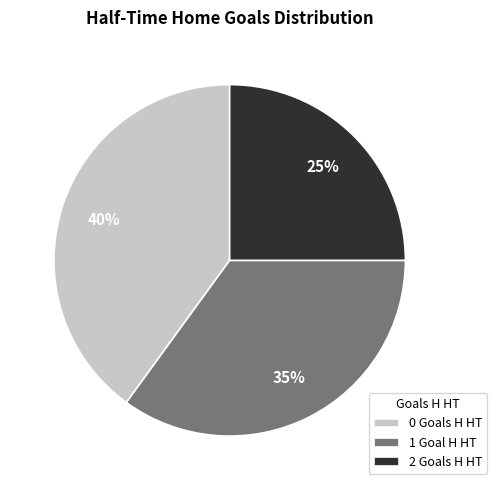

Do 2 Goals H HT and 1 Goal H HT together represent more than half of the pie?

Yes